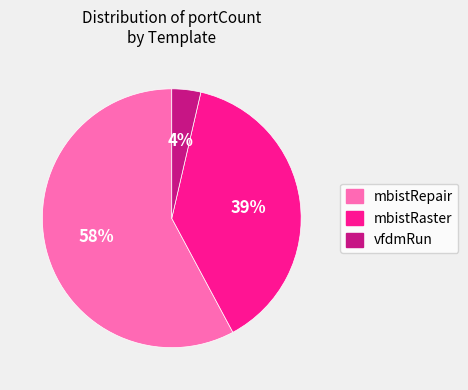

To the nearest percent, what is the average slice percentage?

33%